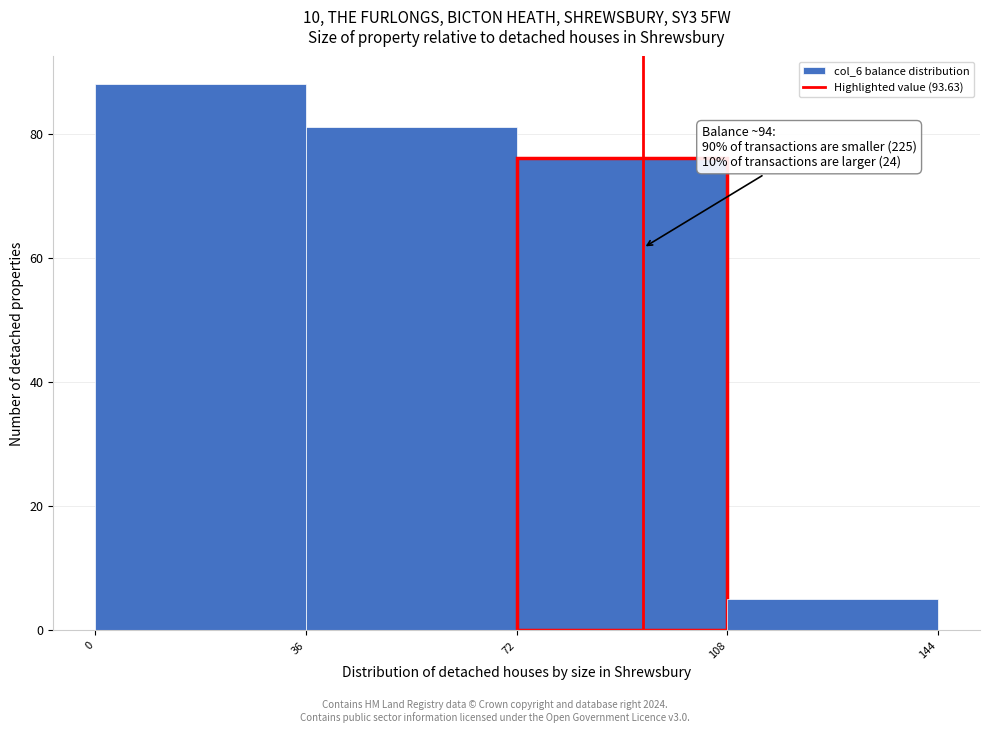

Which range on the x-axis has the tallest bar?

0 to 36